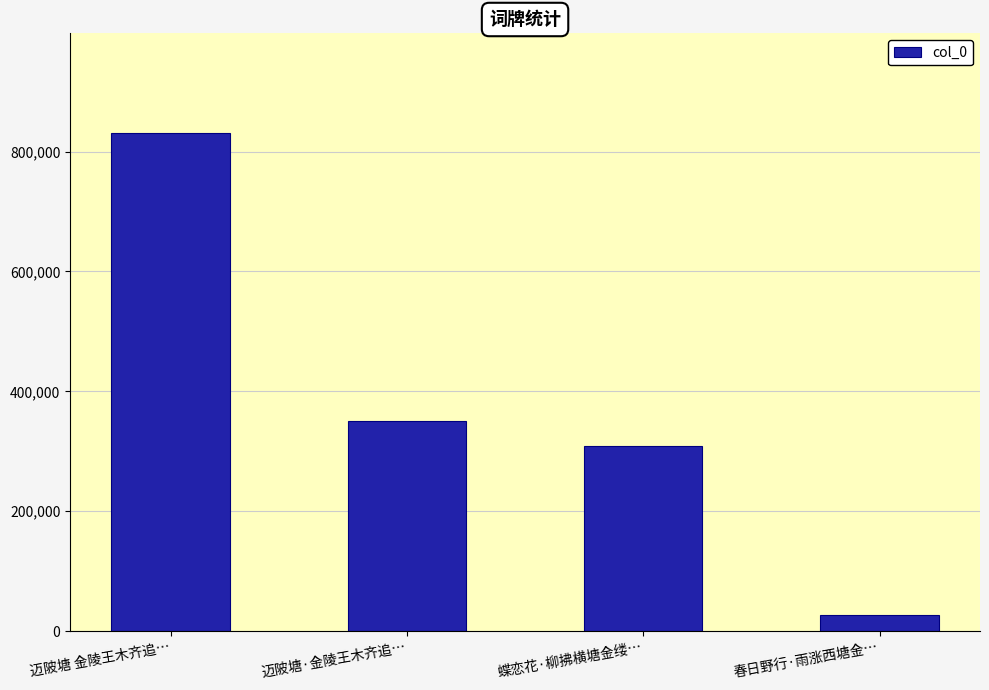

At which label does the data first exceed 350131?

迈陂塘 金陵王木齐追…